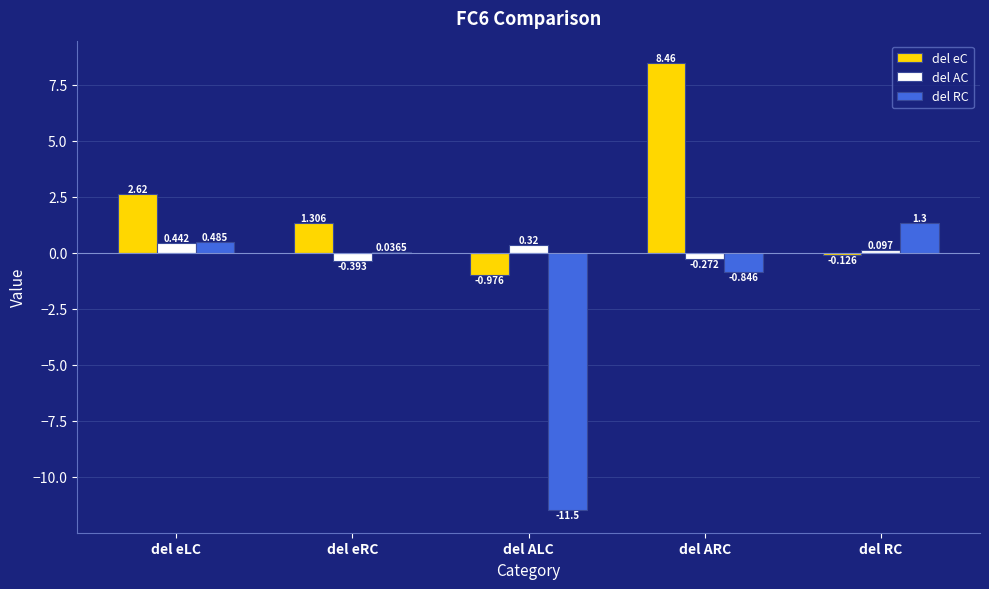

Between del eLC and del ARC, which series saw the biggest shift?

del eC